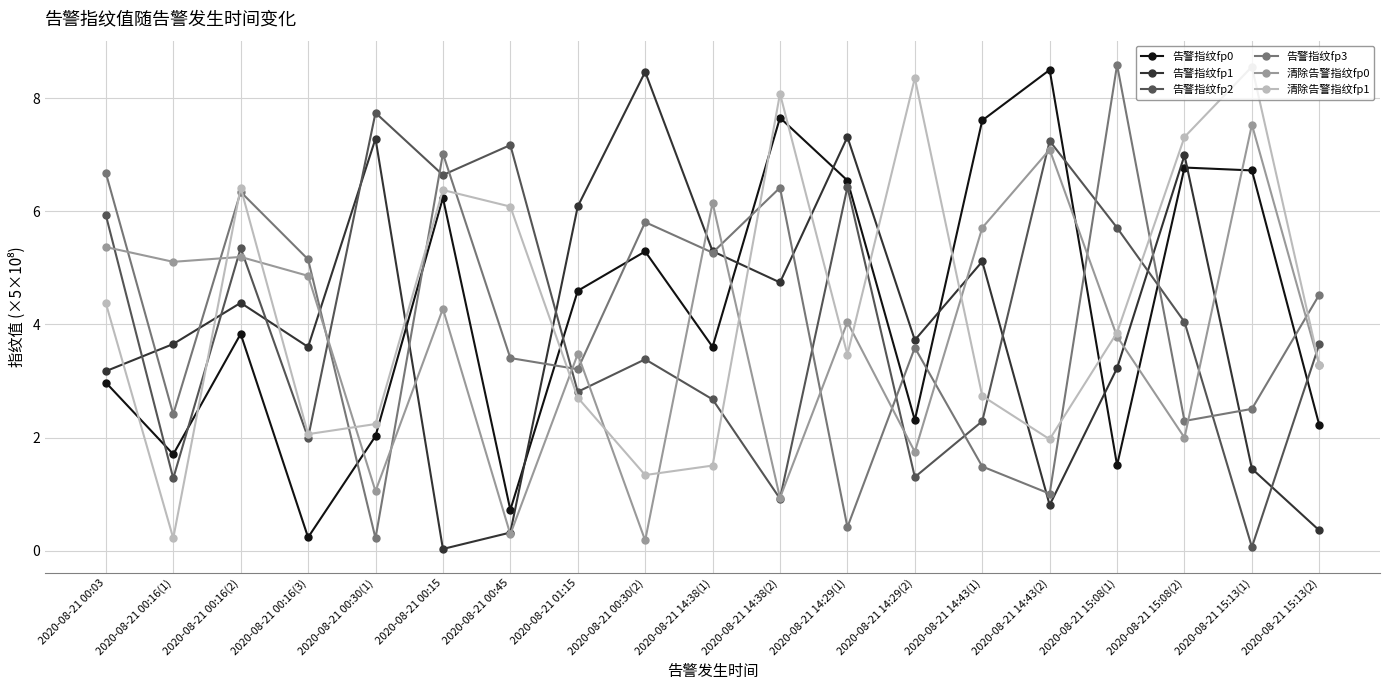

What is the label of the 6th point from the right?

2020-08-21 14:43(1)